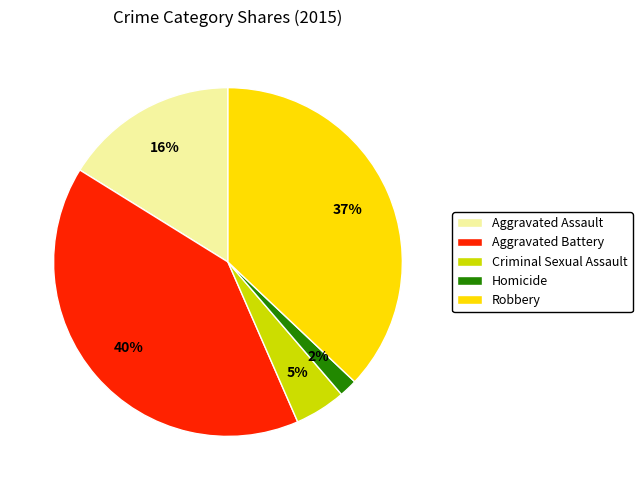

Count the number of slices in the pie.

5